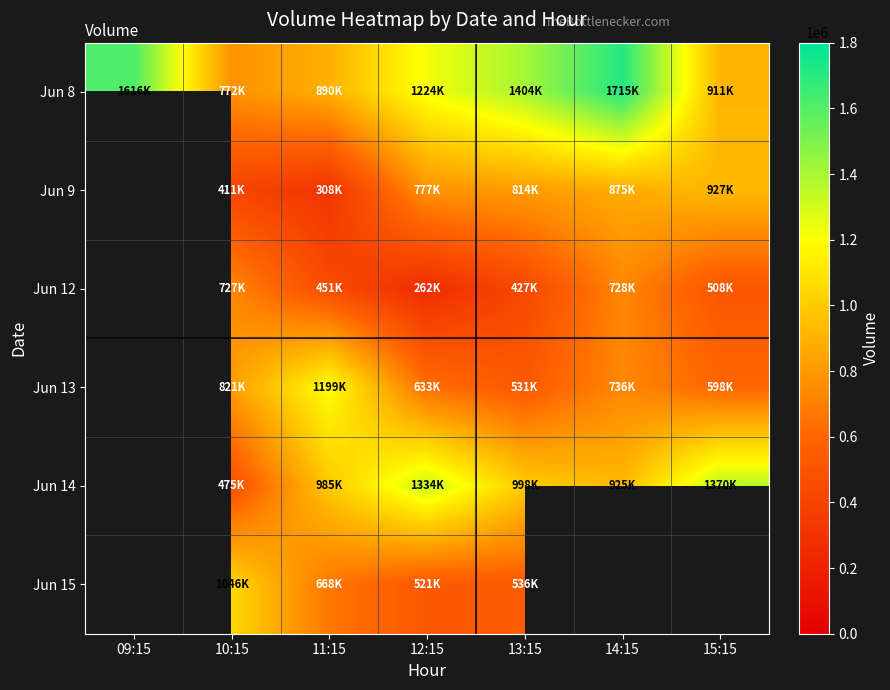

Which has a higher value, 15:15 or 11:15?

15:15